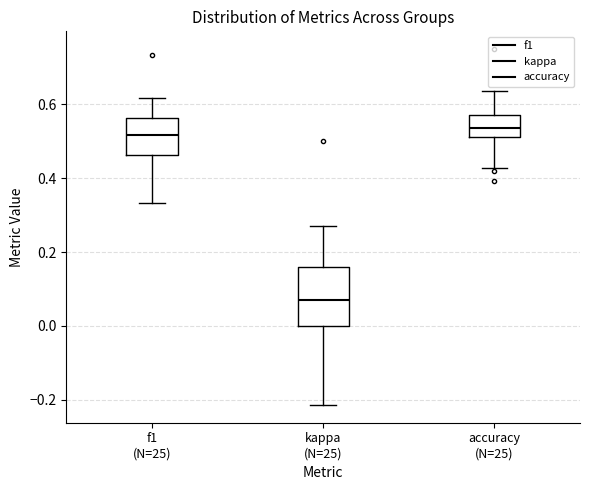

Where does the median line of the box for f1 (N=25) sit on the y-axis? The values are not printed on the chart, so give them approximately, as read against the axis.

0.52